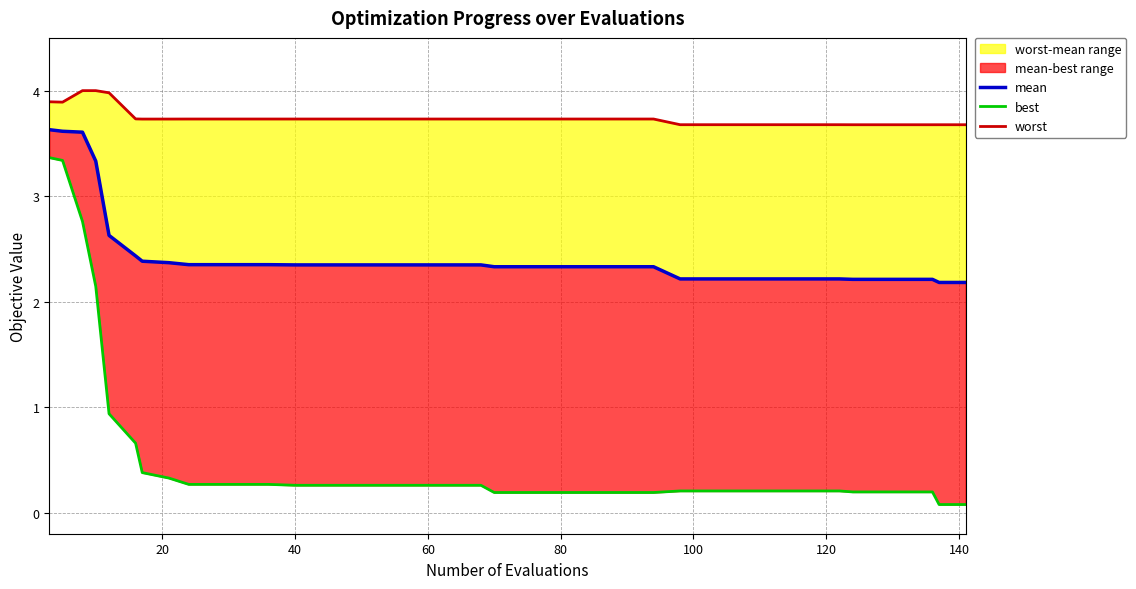

True or false: mean has more than 0 points higher than both neighbors.

False